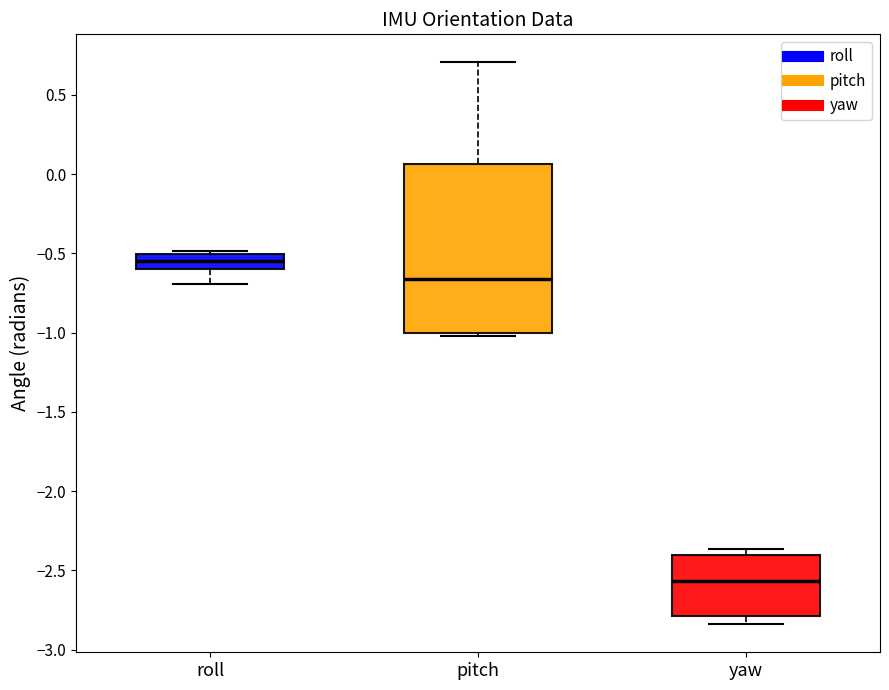

Reading left to right, read every box against the y-axis: the position of its median line, the range the box covers, and the ends of its whiskers. The values are not printed on the chart, so give them approximately, as read against the axis.

roll: median -0.55, box -0.60 to -0.50, whiskers -0.70 to -0.50 (just above the box's upper edge)
pitch: median -0.65, box -1.00 to 0.05, whiskers -1.00 (just below the box's lower edge) to 0.70
yaw: median -2.55, box -2.80 to -2.40, whiskers -2.85 to -2.35